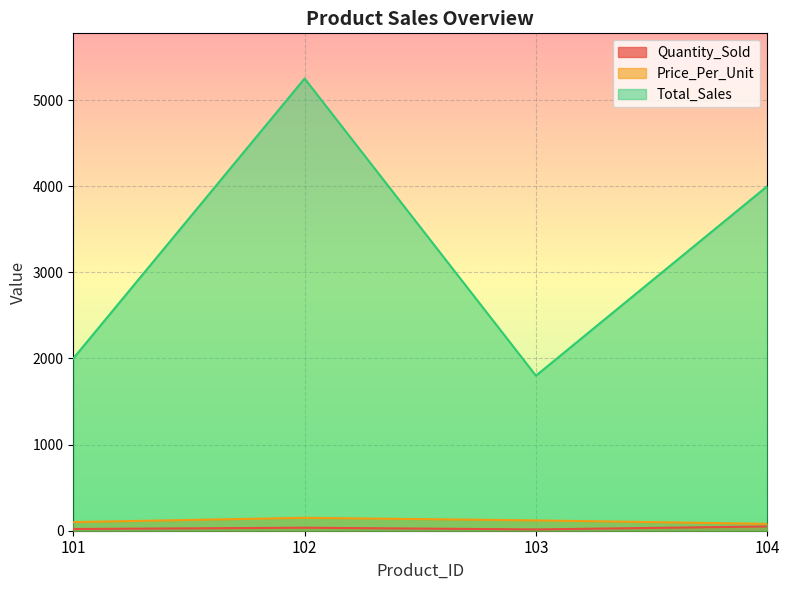

What is the minimum value for Price_Per_Unit?

80